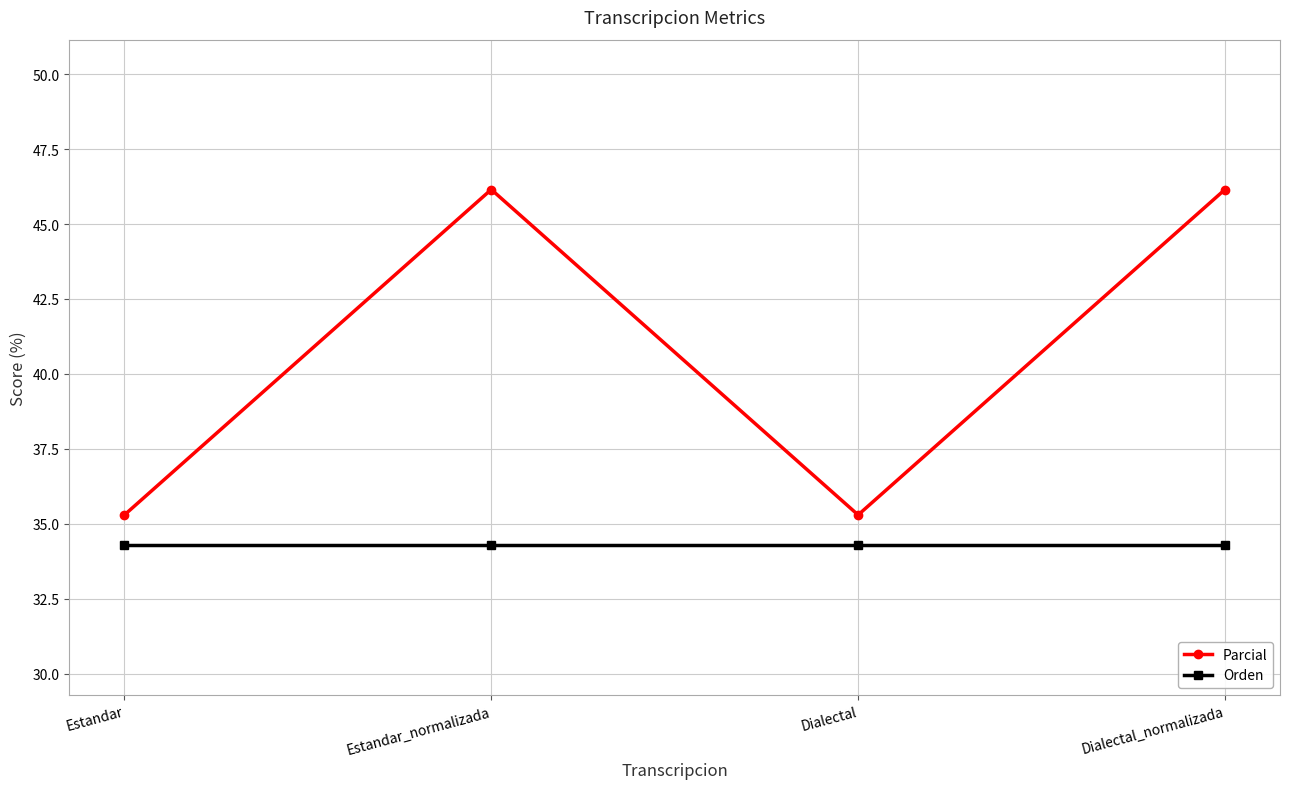

What is the spread (max minus min) of values at Dialectal_normalizada?

11.9